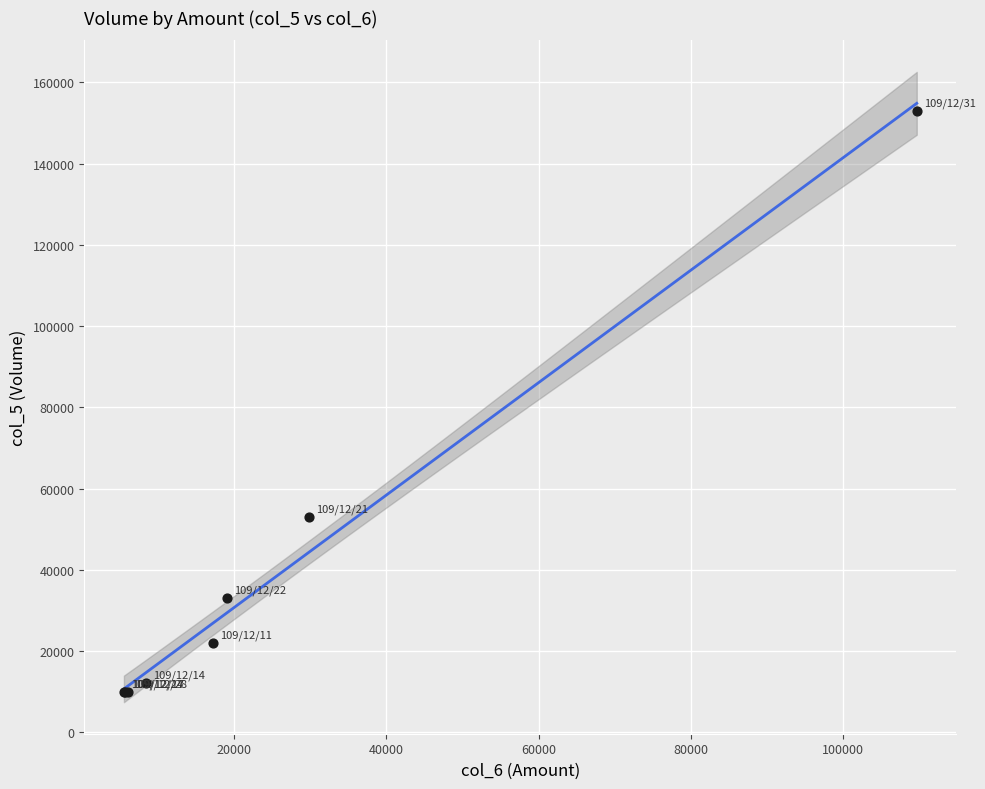

What Y value in the scatter plot is closest to 81500?

53000